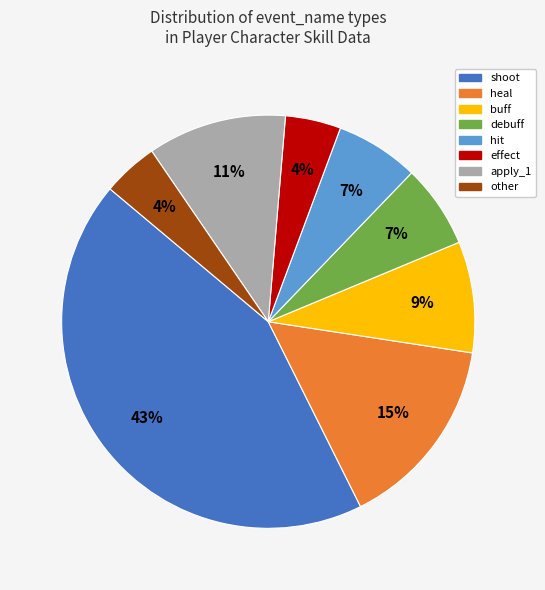

To the nearest percent, what portion does heal represent?

15%